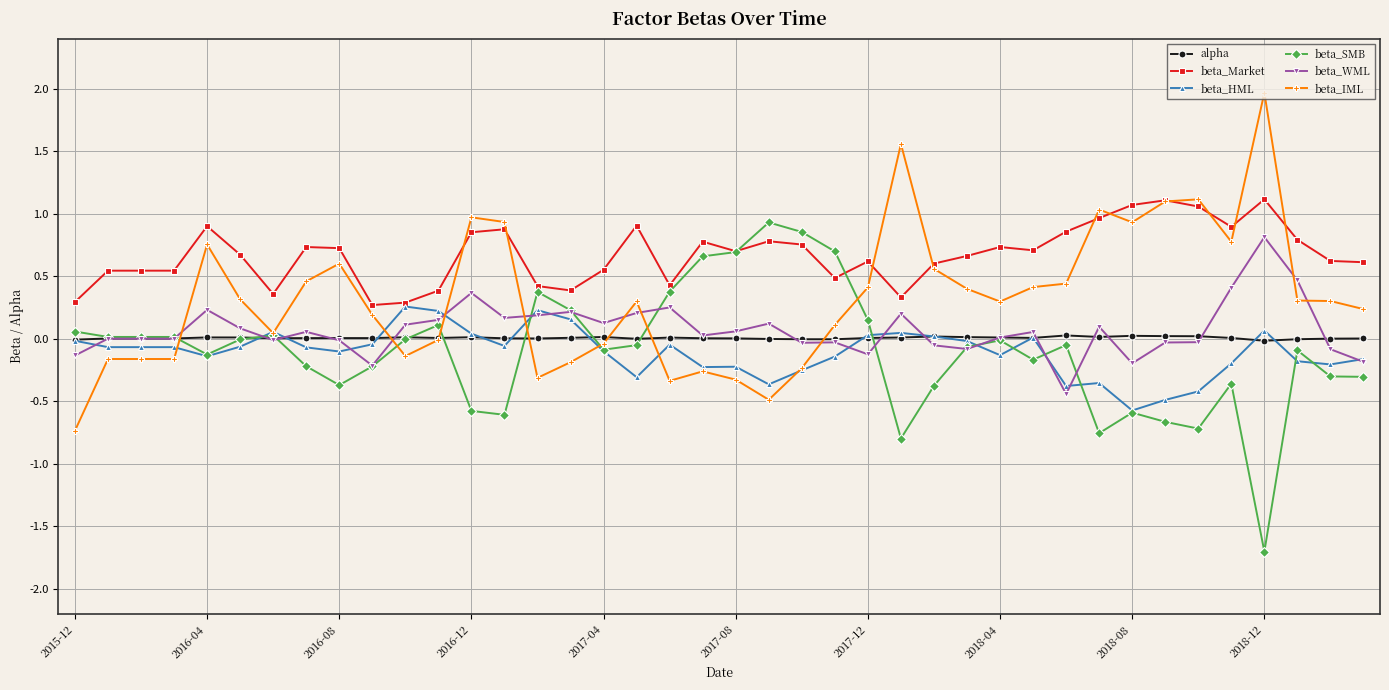

How many series are shown in this chart?

6